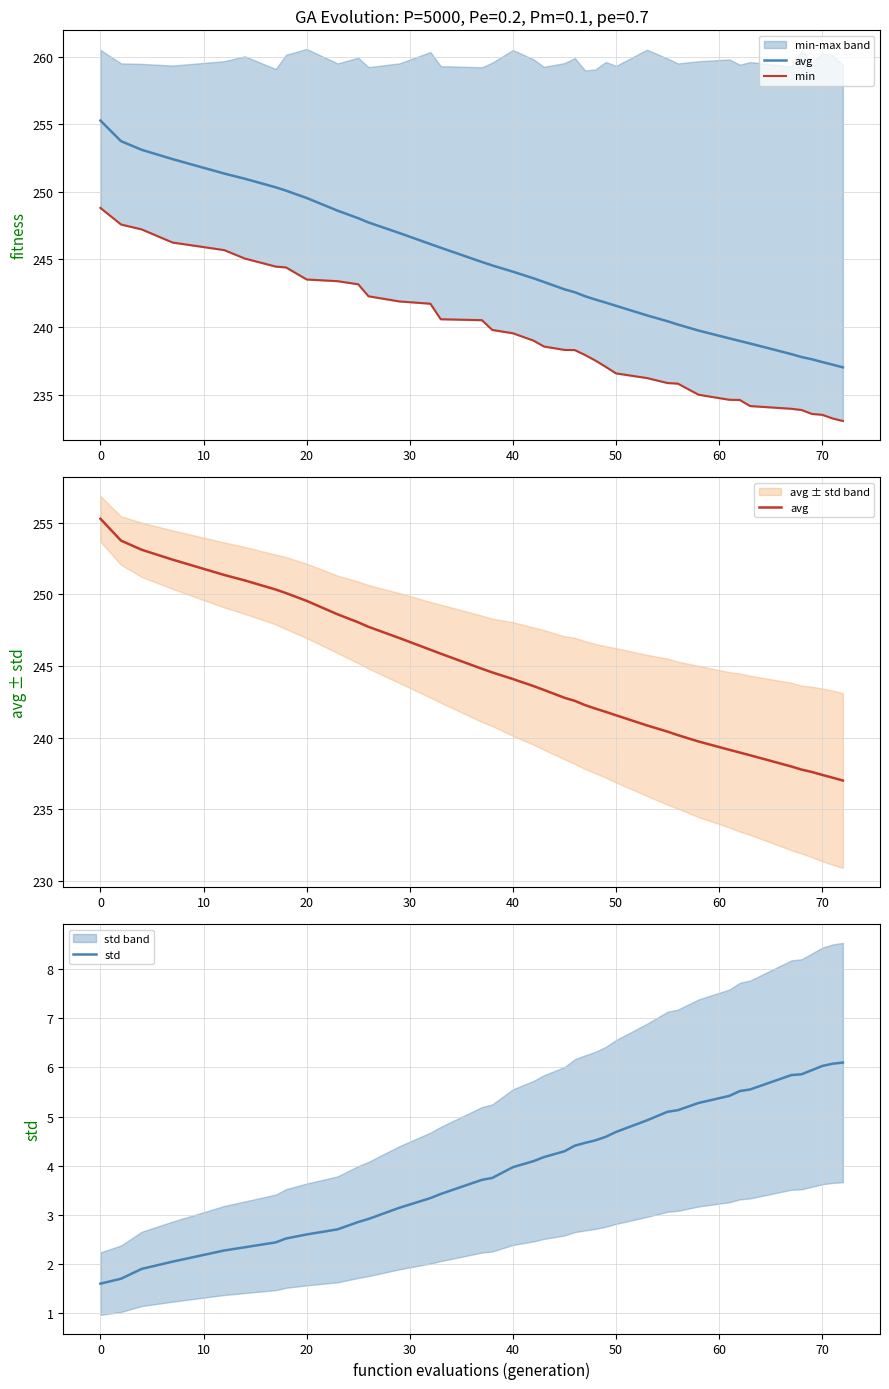

How many lines are shown in the chart?

3